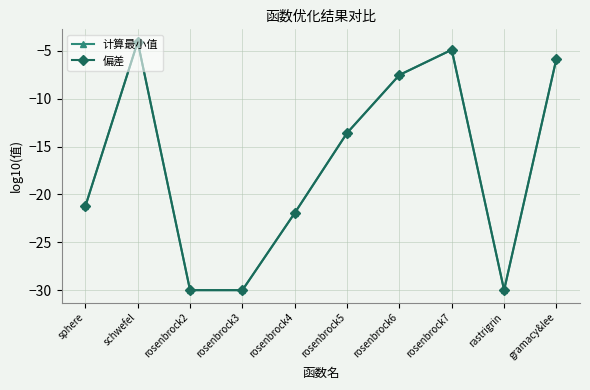

Is this an area chart (filled region under the line)?

No